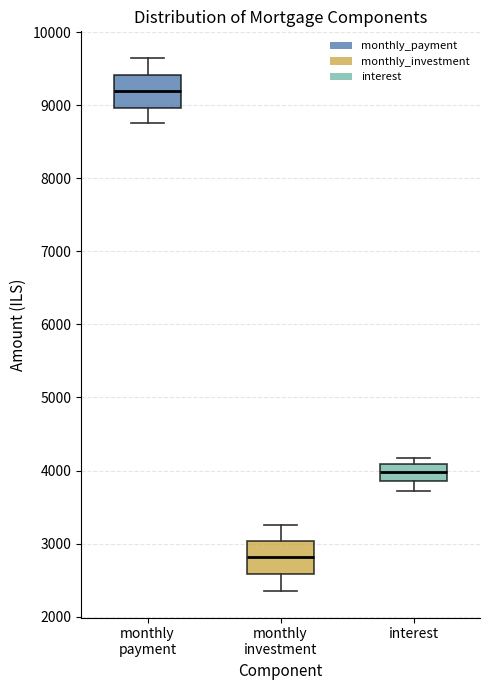

Reading left to right, transcribe this box plot: for each box, give where its median line is, the range the box spans, and where its two whiskers end, as read against the y-axis. The values are not printed on the chart, so give them approximately, as read against the axis.

monthly payment: median 9200, box 9000 to 9400, whiskers 8800 to 9600
monthly investment: median 2800, box 2600 to 3000, whiskers 2400 to 3200
interest: median 4000, box 3900 to 4100, whiskers 3700 to 4200